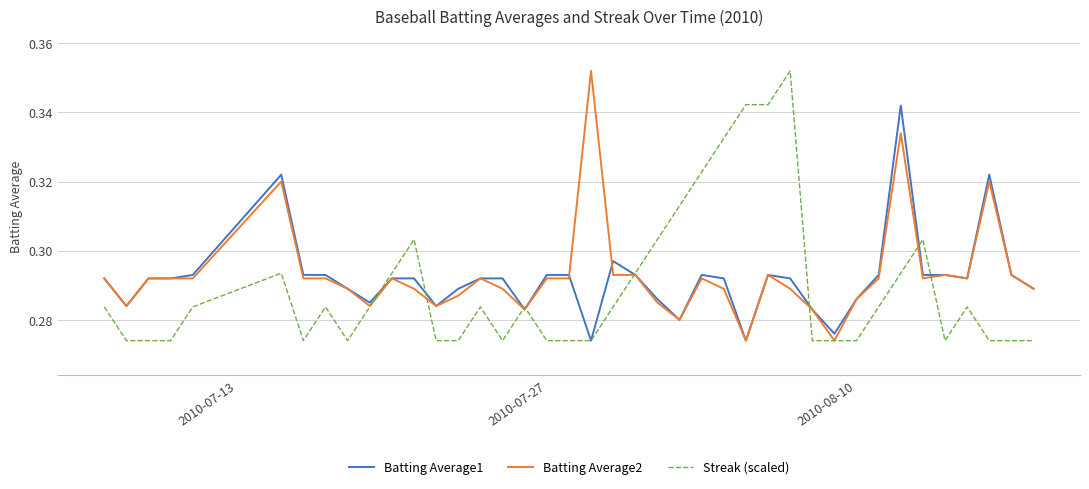

What are all the series names shown in the legend?

Batting Average1, Batting Average2, Streak (scaled)